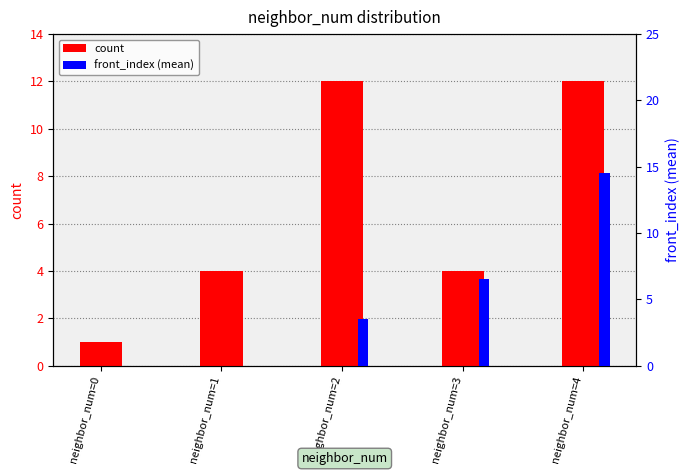

Which series has the largest range (max minus min)?

front_index (mean)